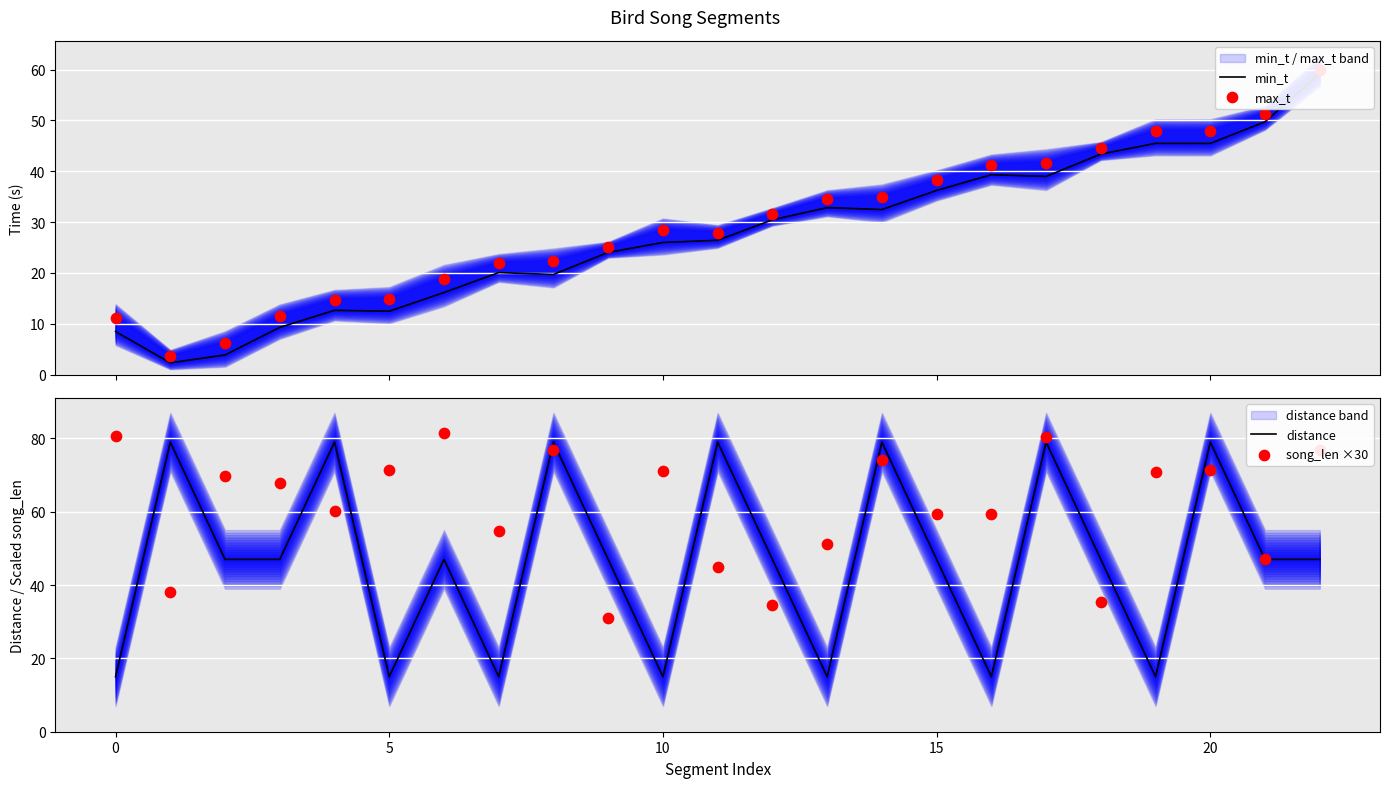

Which series has the widest spread of Y values?

distance